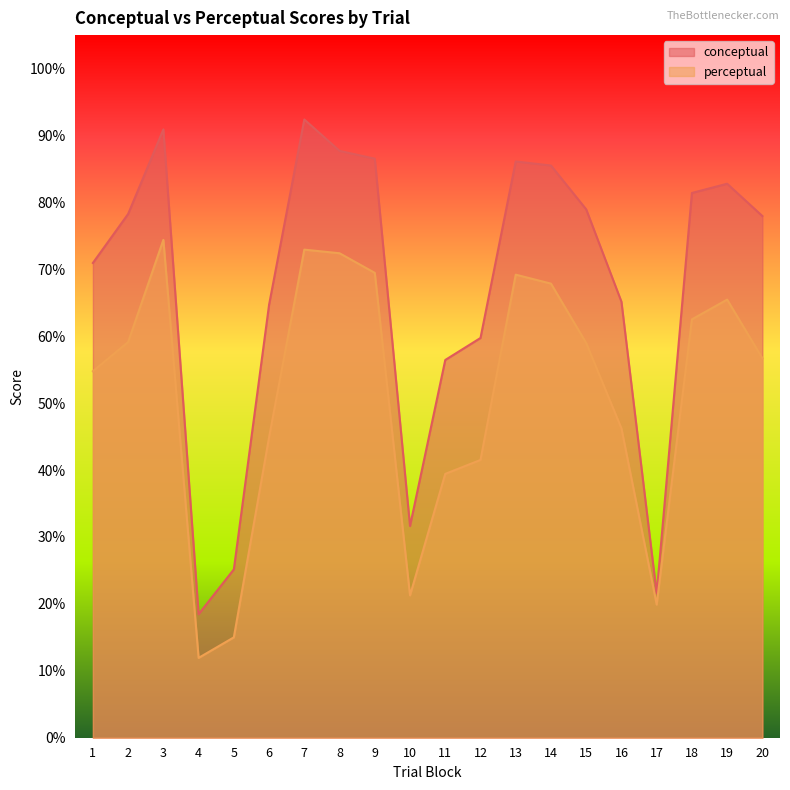

Is the value of perceptual at 7 greater than the value of conceptual at 8?

No